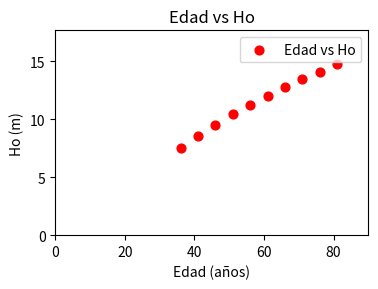

What is the range of Y values (max minus min)?

7.2